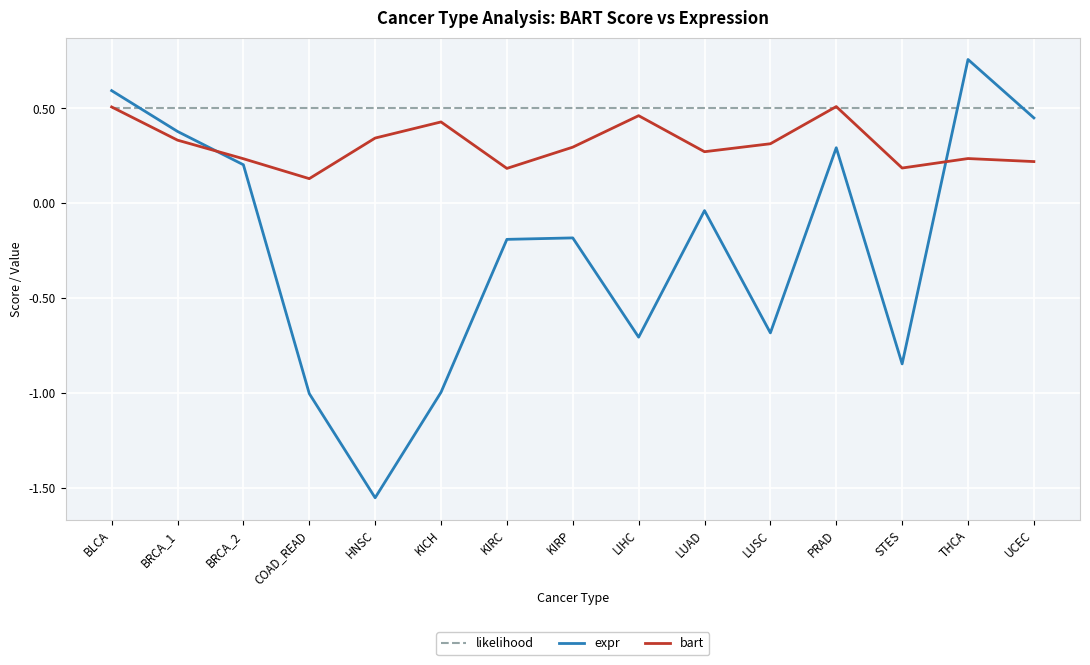

How many times do expr and likelihood cross each other?

3